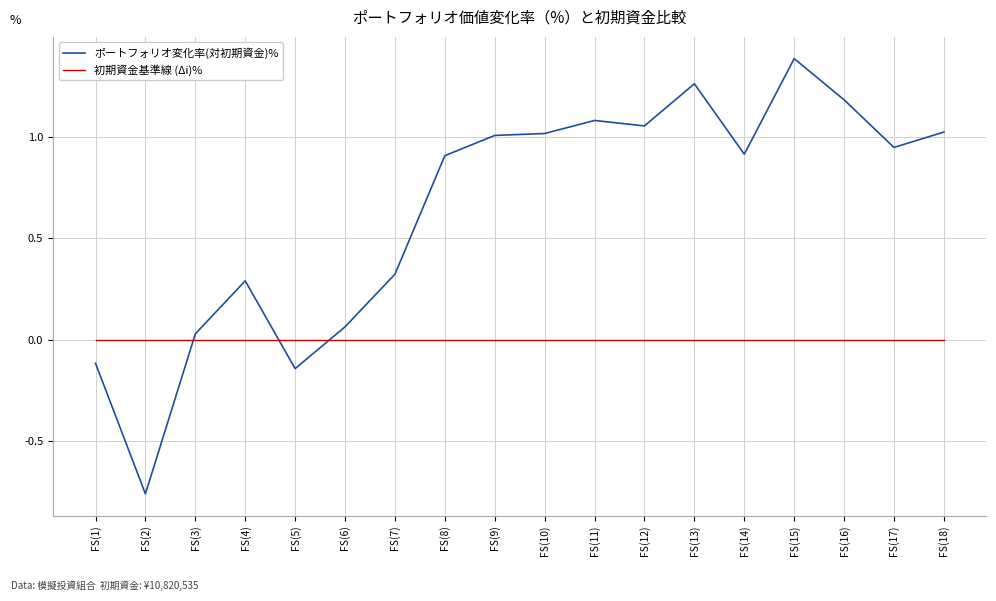

Does the chart display data point markers on the line(s)?

No